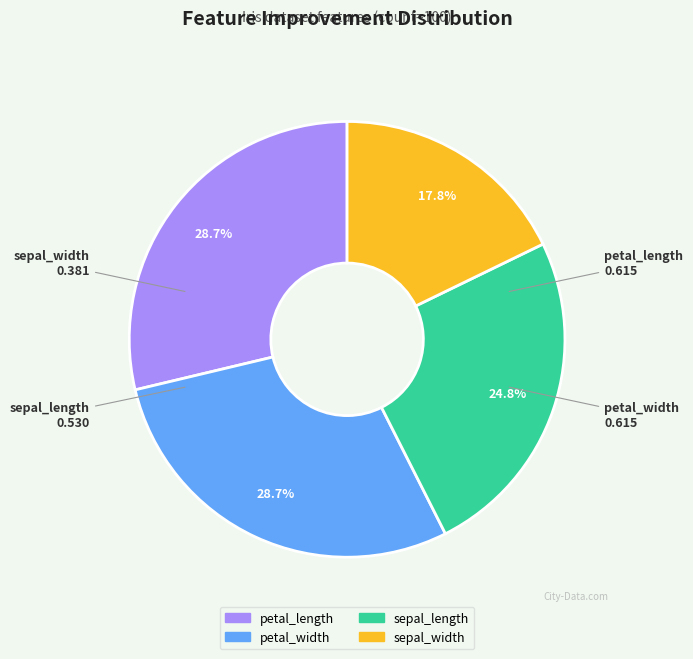

Count the number of slices in the pie.

4